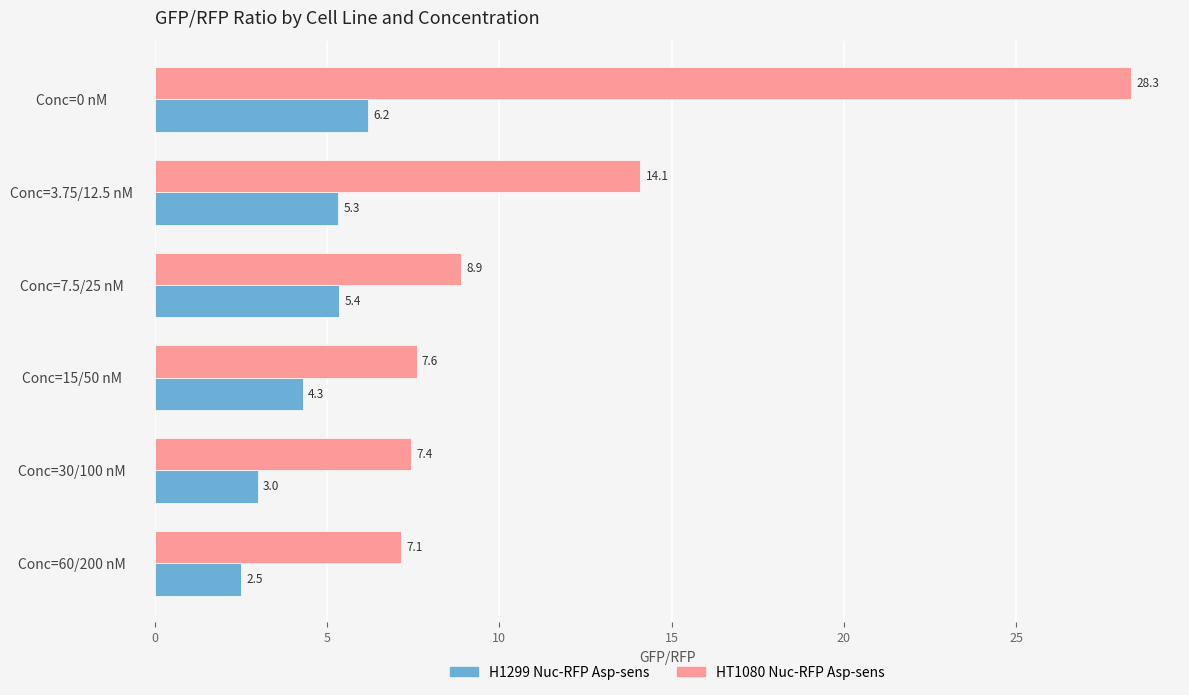

The value of HT1080 Nuc-RFP Asp-sens at Conc=60/200 nM is 7.1. True or false?

True